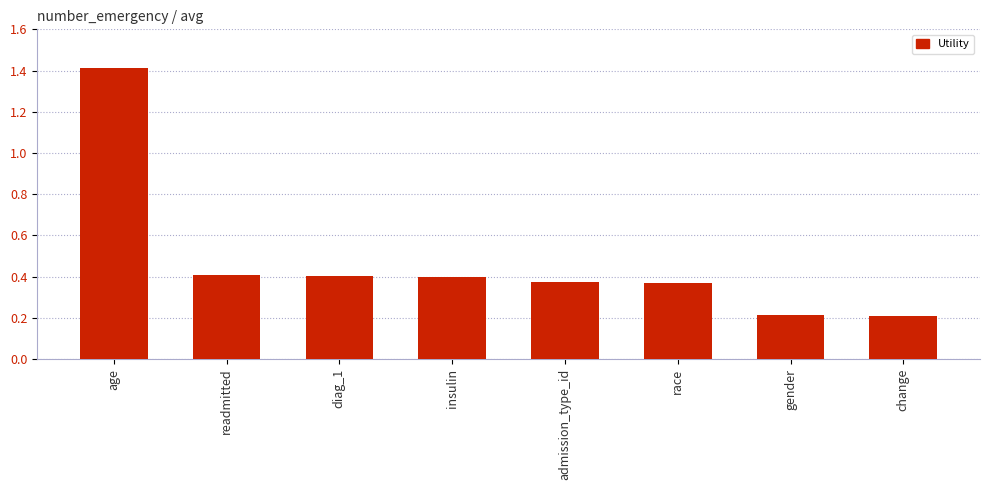

Is it true that the value at age is 1.4?

True